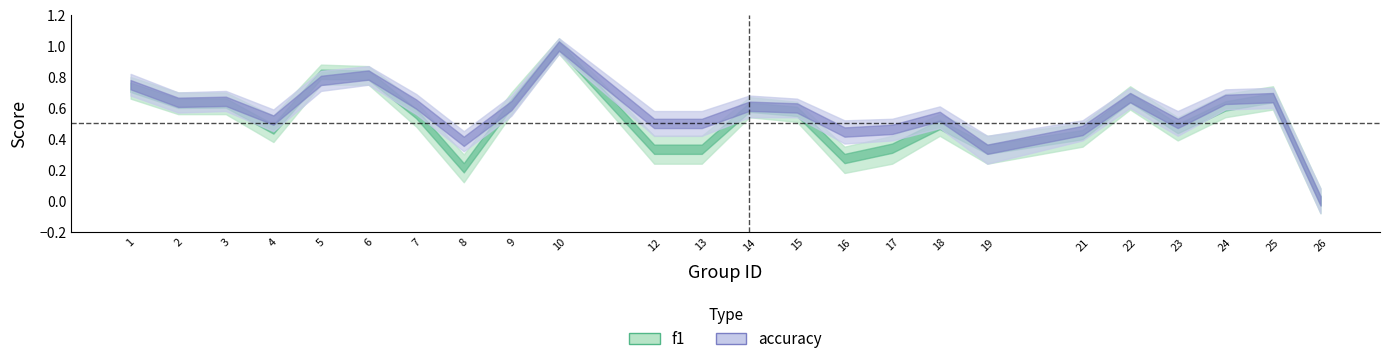

List the series in order of their peak value, lowest first.

f1, accuracy